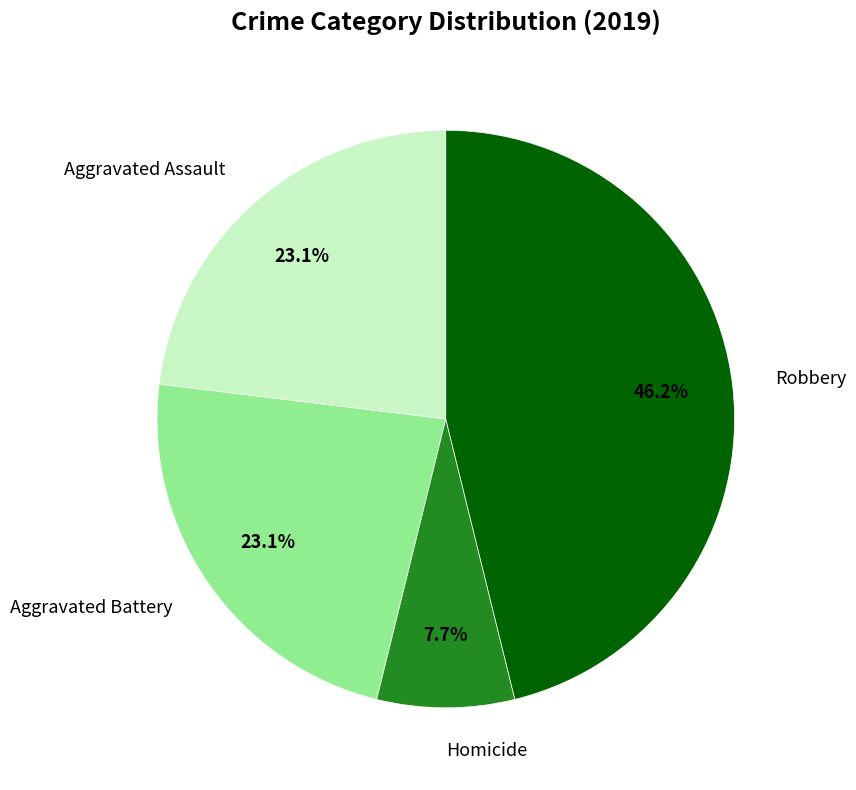

Is there a majority slice in this chart?

No